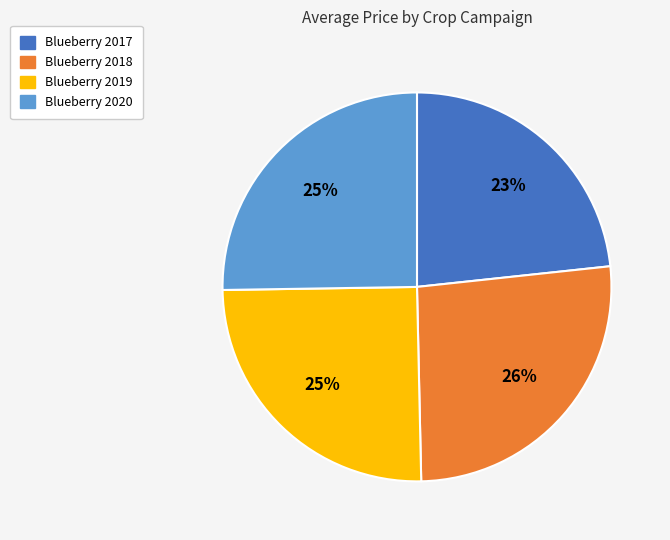

What is the largest slice in the pie chart?

Blueberry 2018